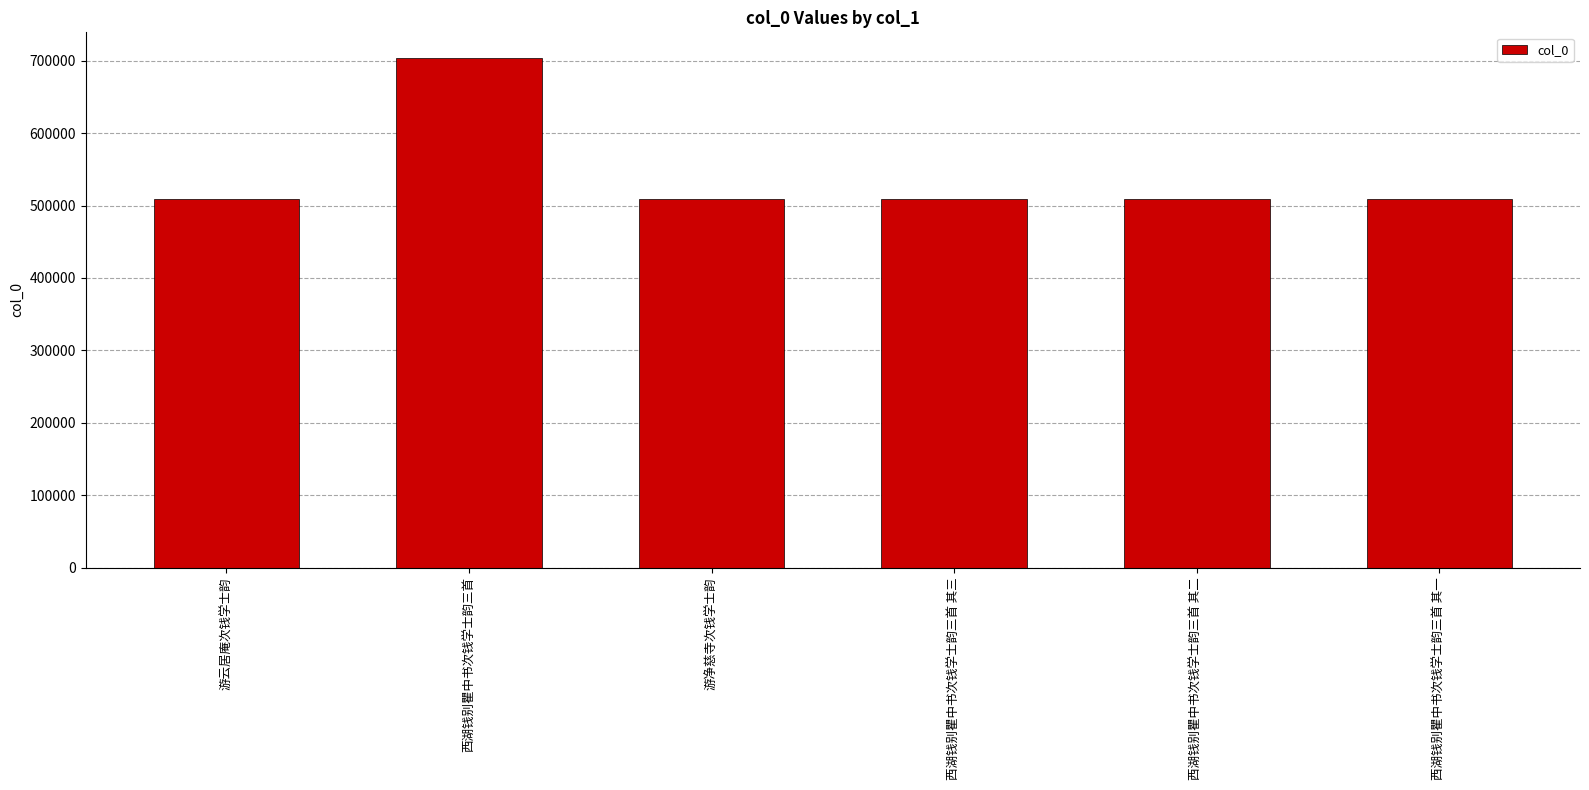

Which label corresponds to the largest value in the chart?

西湖钱别瞿中书次钱学士韵三首